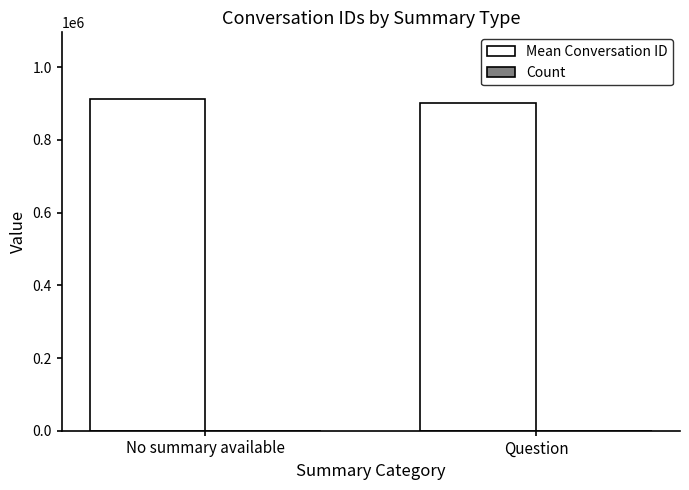

Which series has the largest total across all categories?

Mean Conversation ID